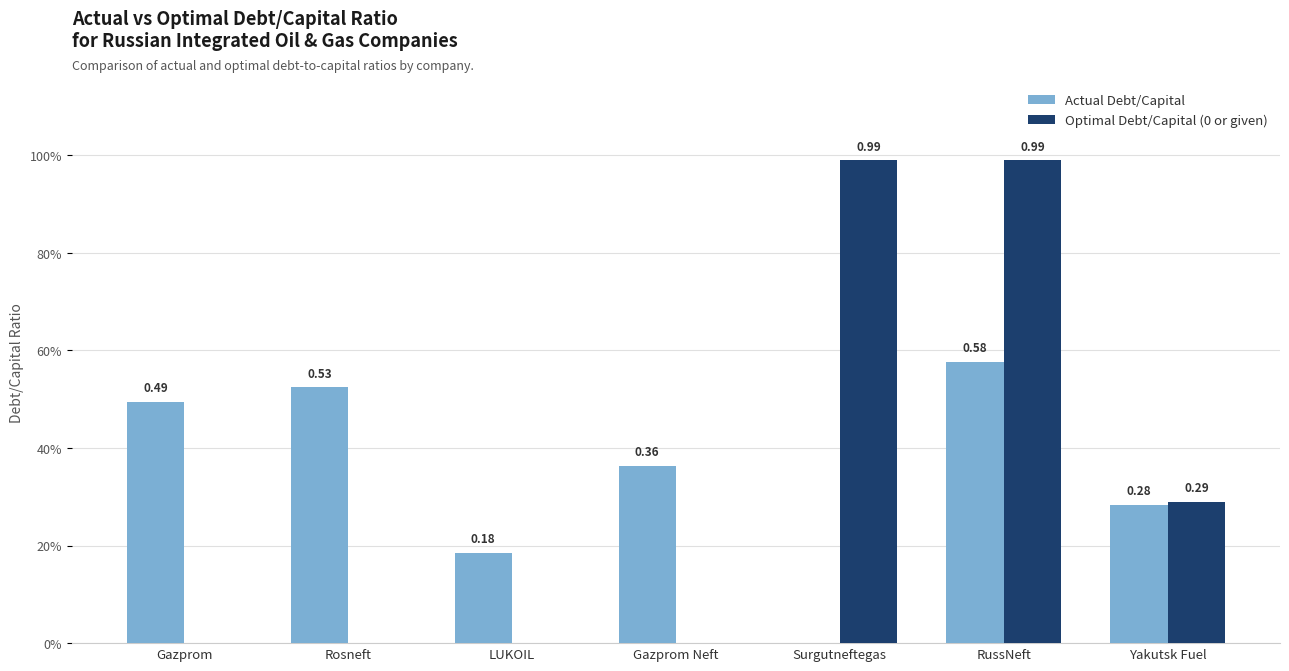

Reading right to left, transcribe all the data shown in this chart.

Actual Debt/Capital: Yakutsk Fuel=0.3	RussNeft=0.6	Surgutneftegas=0.0	Gazprom Neft=0.4	LUKOIL=0.2	Rosneft=0.5	Gazprom=0.5
Optimal Debt/Capital (0 or given): Yakutsk Fuel=0.3	RussNeft=1.0	Surgutneftegas=1.0	Gazprom Neft=0.0	LUKOIL=0.0	Rosneft=0.0	Gazprom=0.0